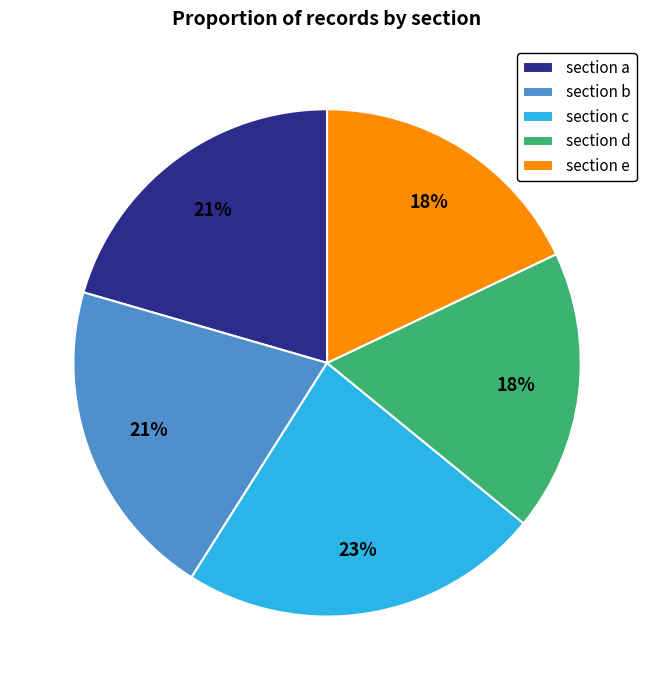

Do section c and section e together represent more than half of the pie?

No